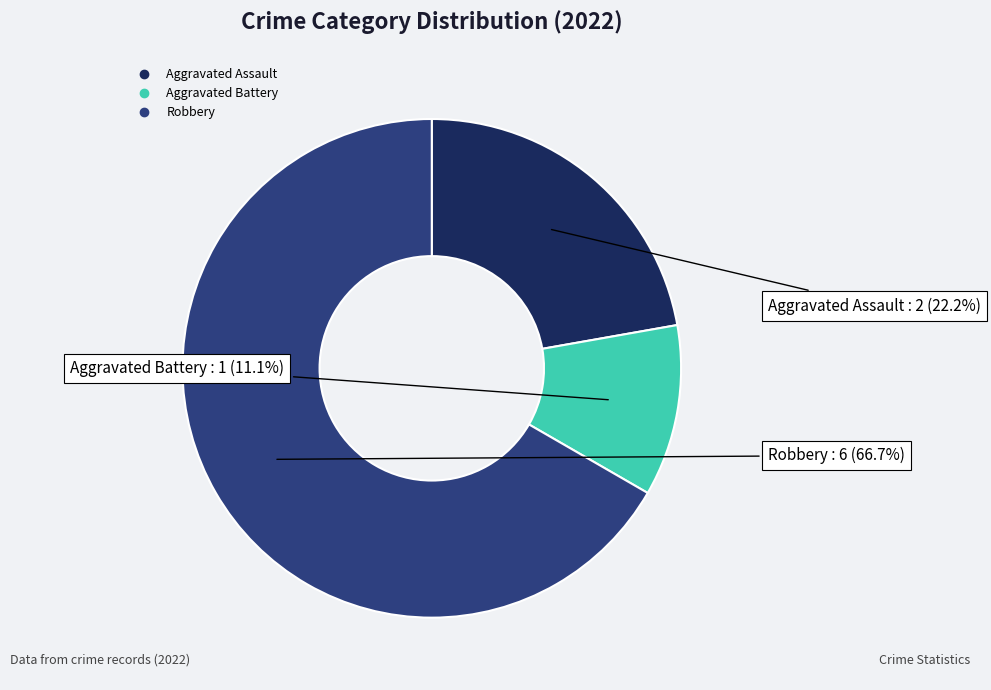

What is the majority slice?

Robbery